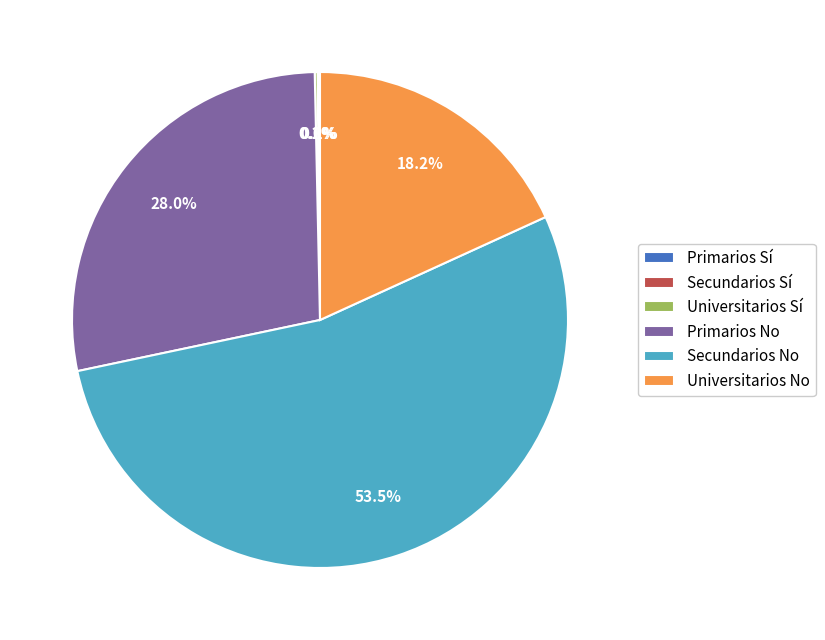

Which category accounts for the majority?

Secundarios No